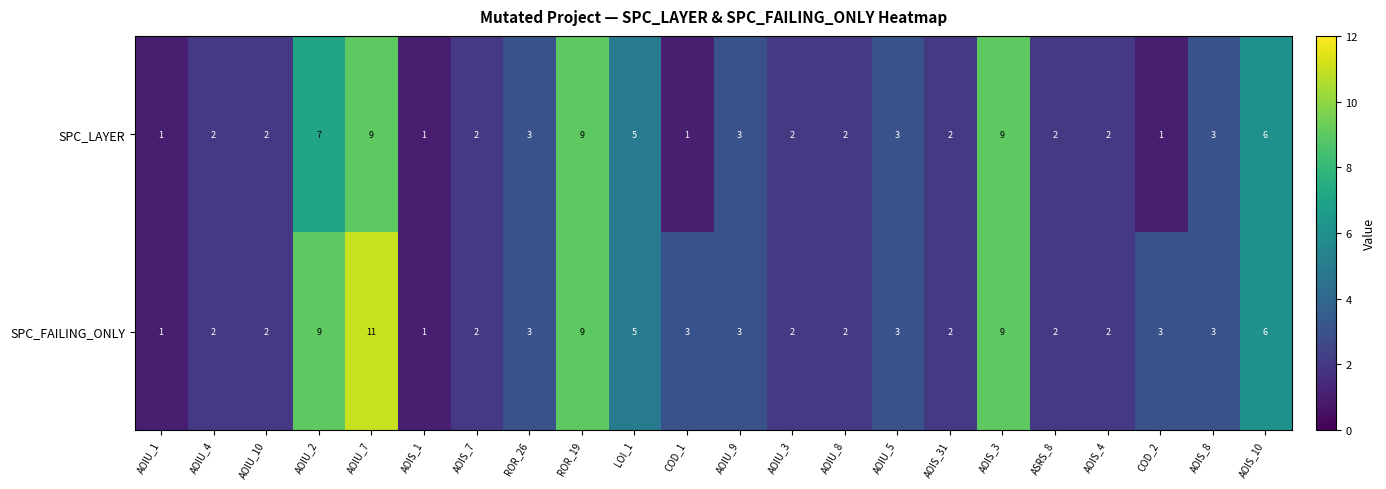

Which series has the widest spread of values?

SPC_FAILING_ONLY